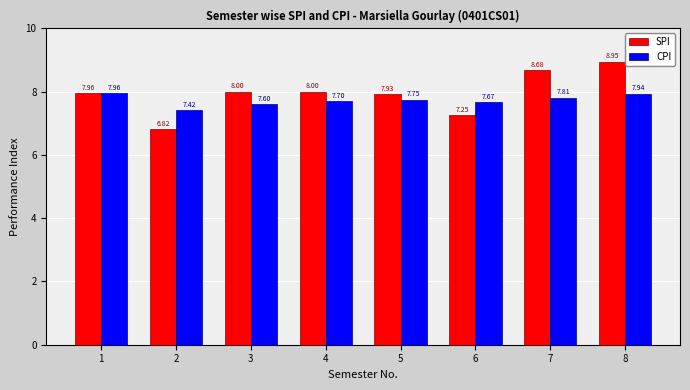

What is the difference between the maximum and second lowest values in the CPI series?

0.4